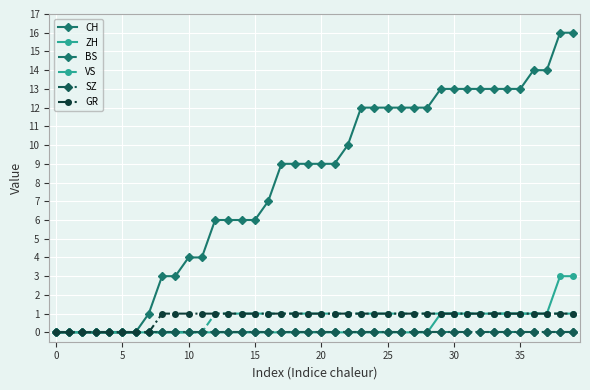

Where is CH nearest to the value 8?

16